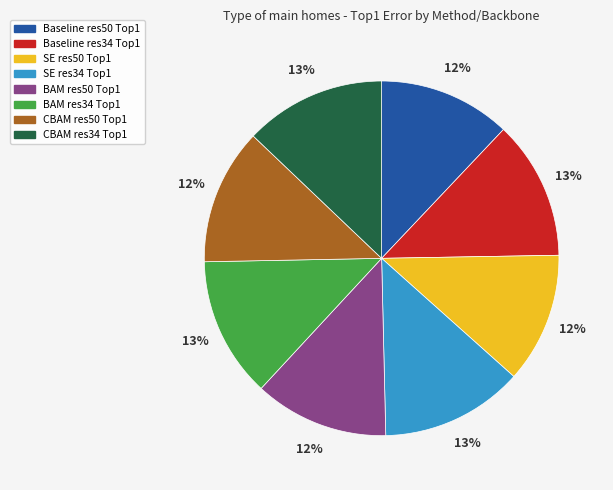

Approximately how many times larger is the value at Baseline res50 Top1 compared to SE res34 Top1?

0.9